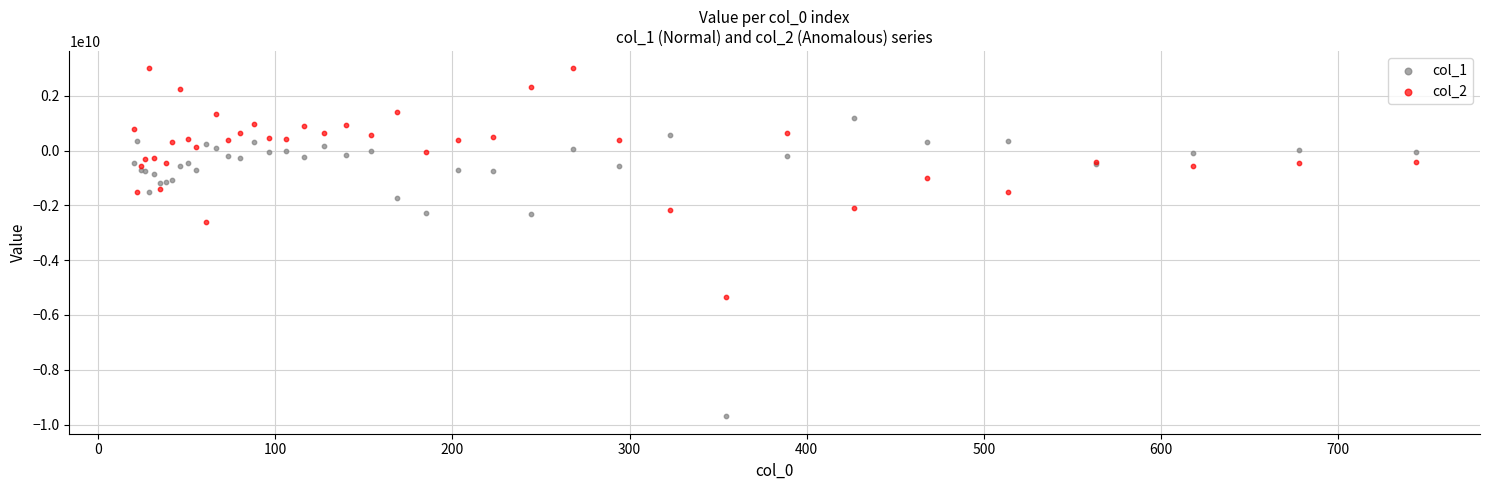

Which series reaches the minimum Y coordinate?

col_1